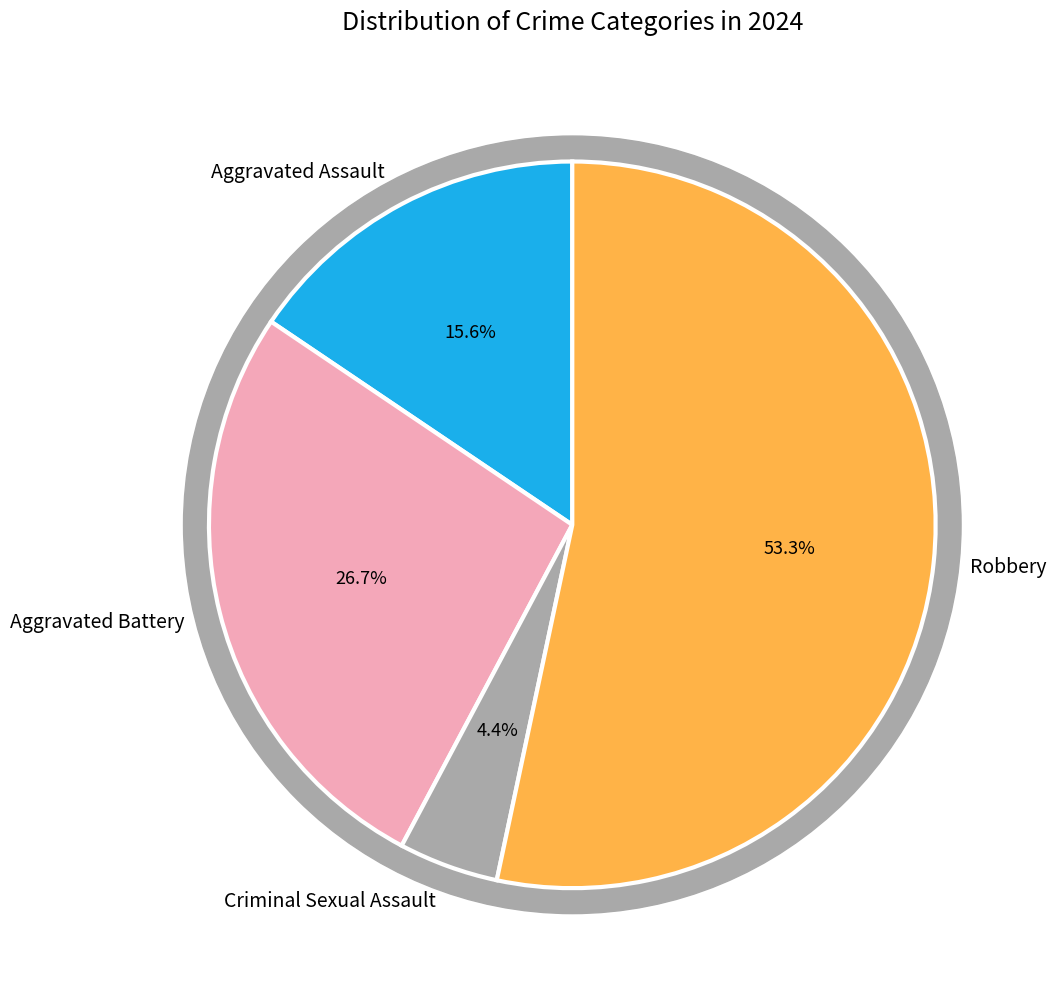

Combined, what portion of the pie is Robbery and Aggravated Battery?

80.0%